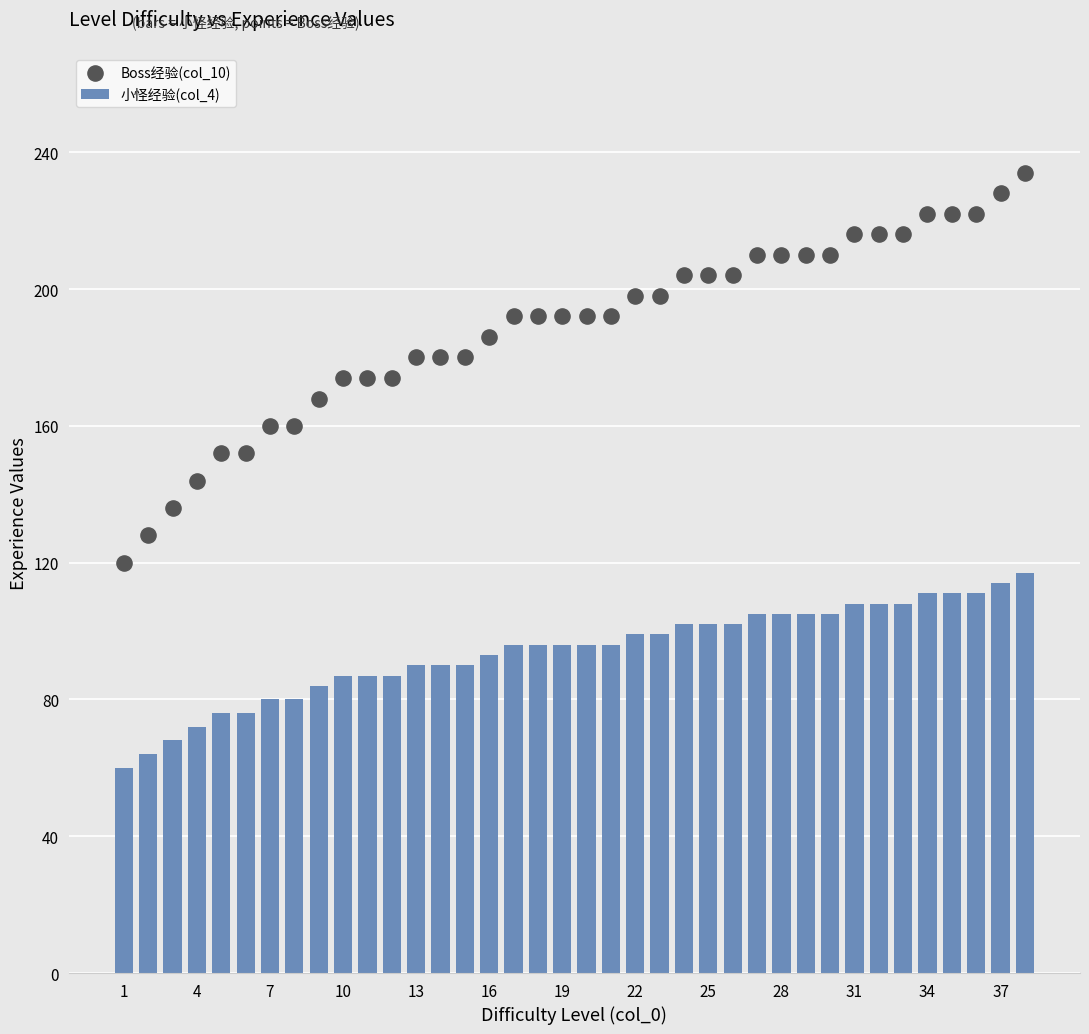

Which series has the largest total across all categories?

Boss经验(col_10)